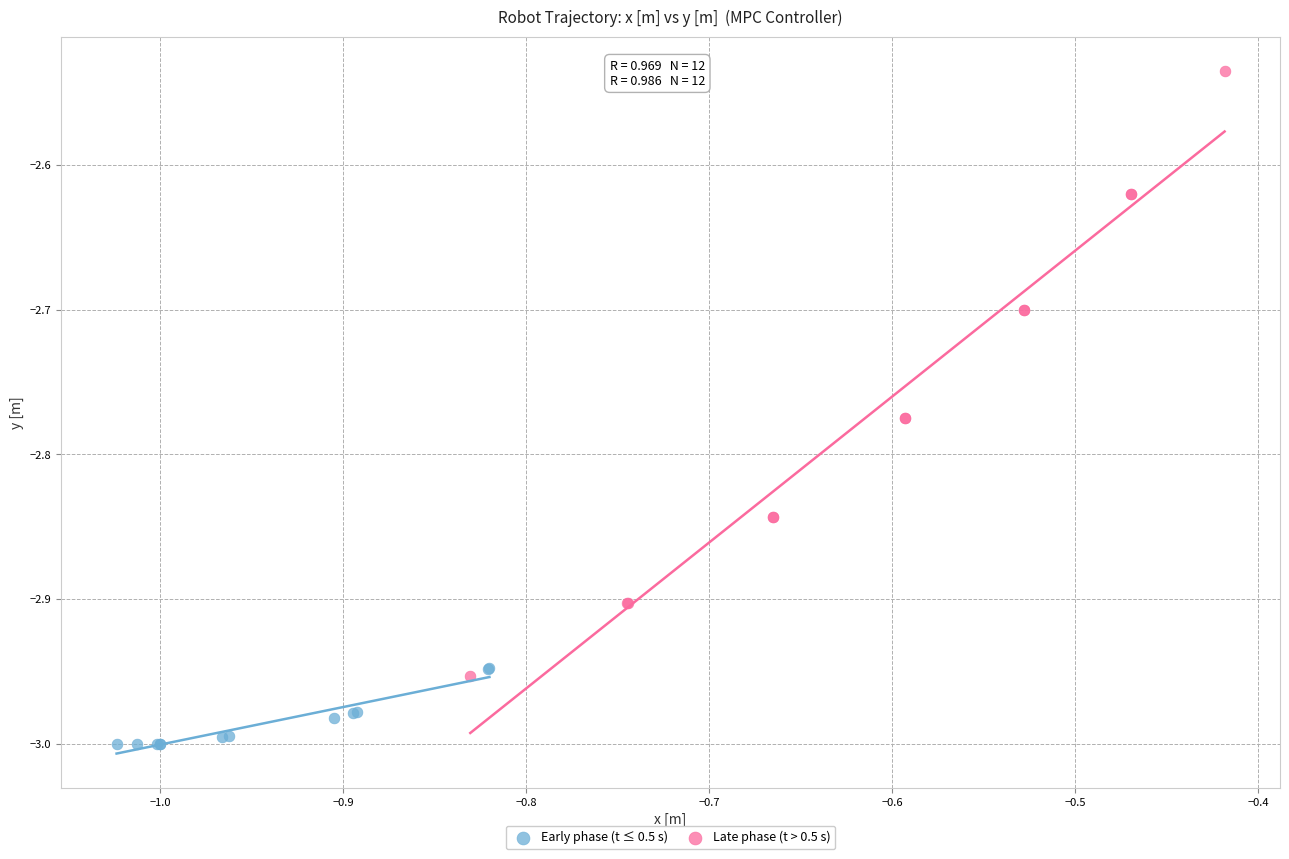

Which series reaches the maximum Y coordinate?

Late phase (t > 0.5 s)